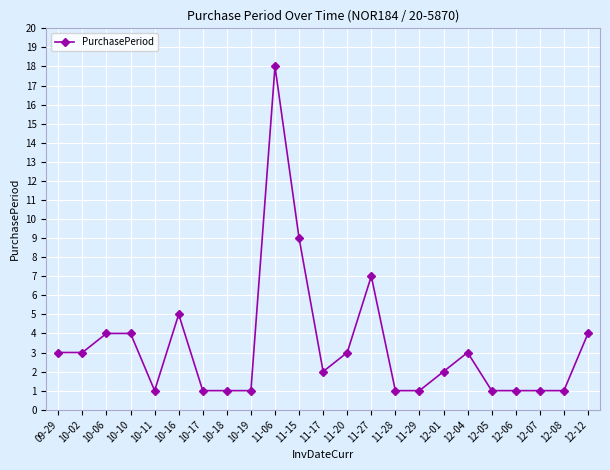

At which category does the chart reach its peak across all series?

11-06